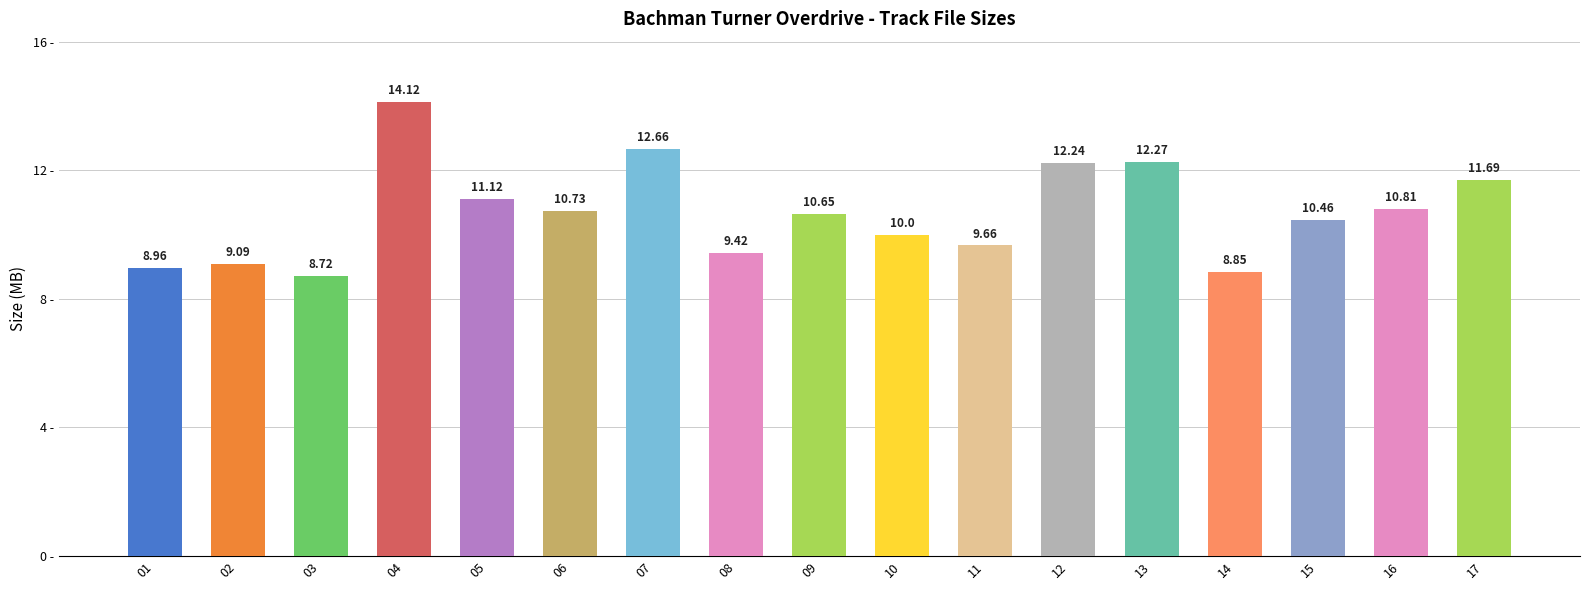

How many data points does each series have?

17